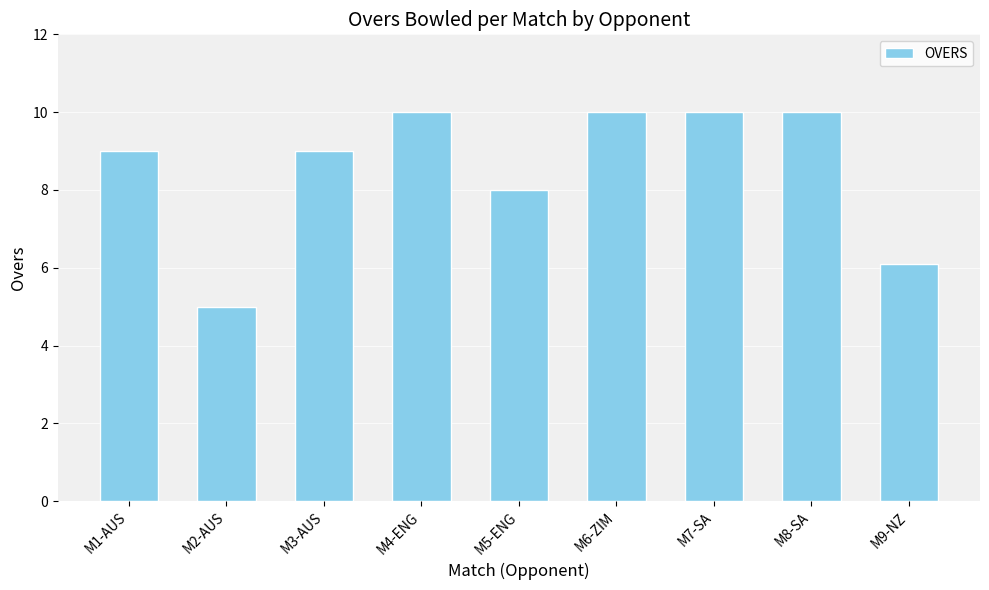

The chart shows a value of 9.0 at M1-AUS. True or false?

True